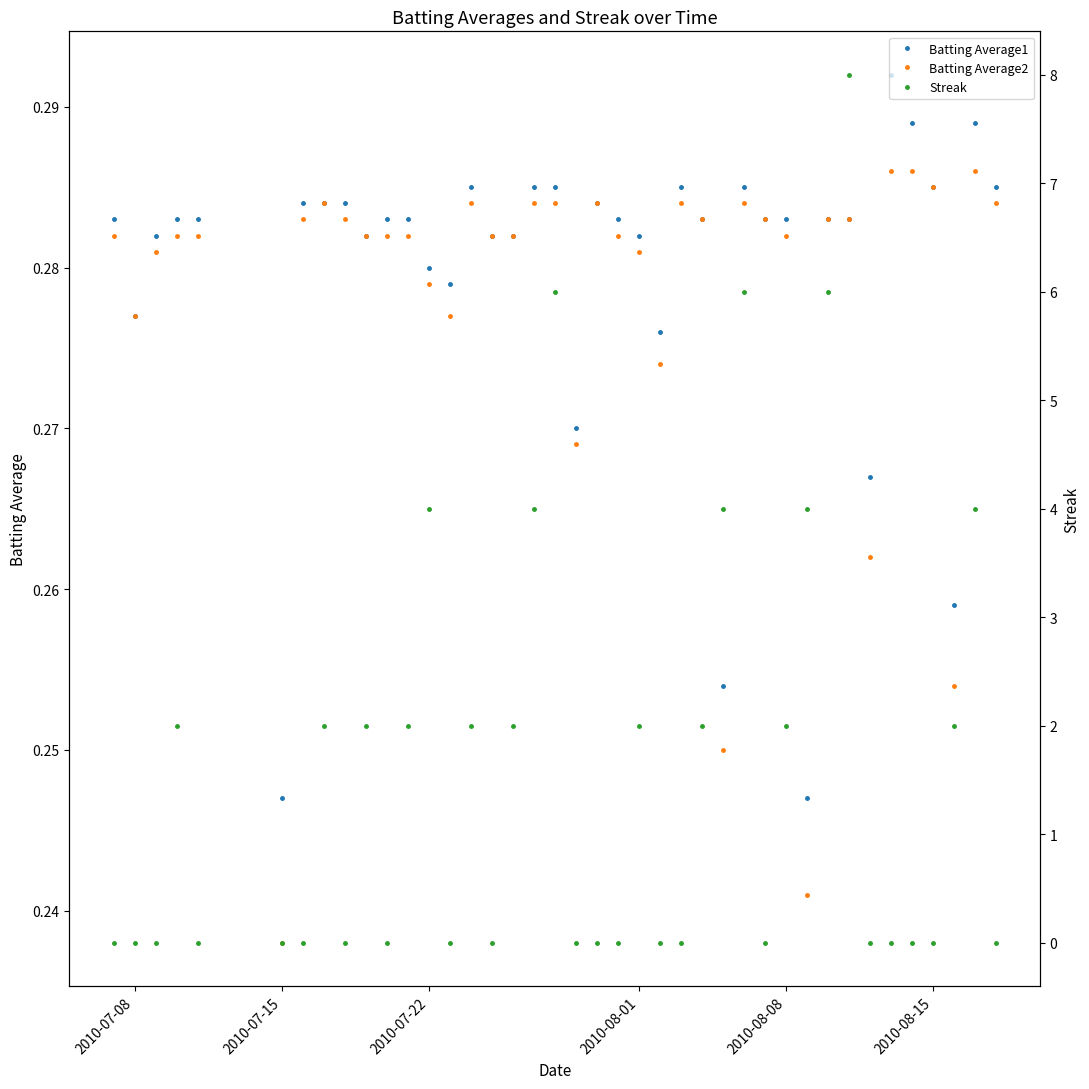

True or false: Batting Average2 has more than 2 points higher than both neighbors.

True